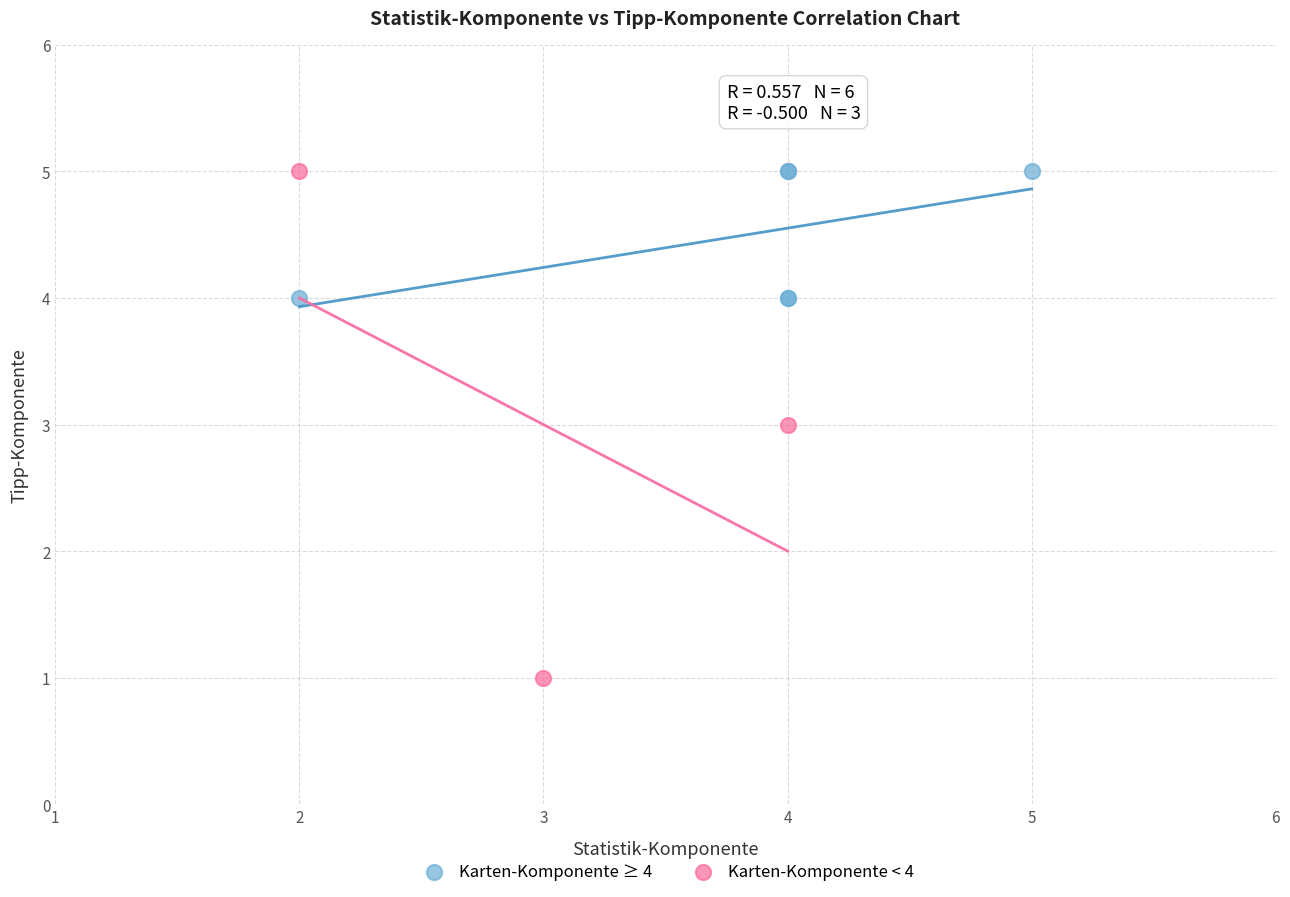

Which series has the widest spread of Y values?

Karten-Komponente < 4